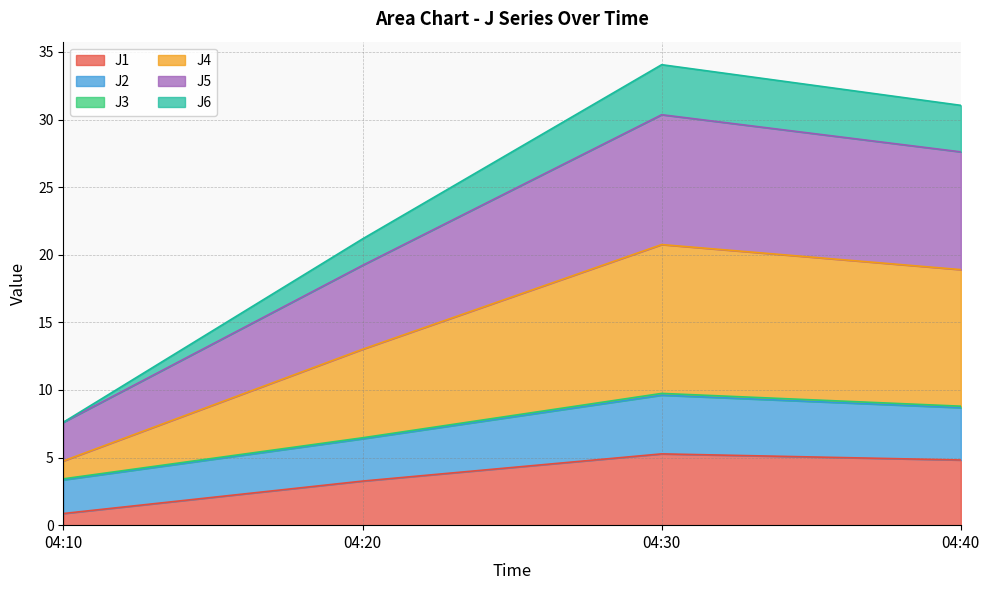

At which label does J1 reach its minimum?

04:10